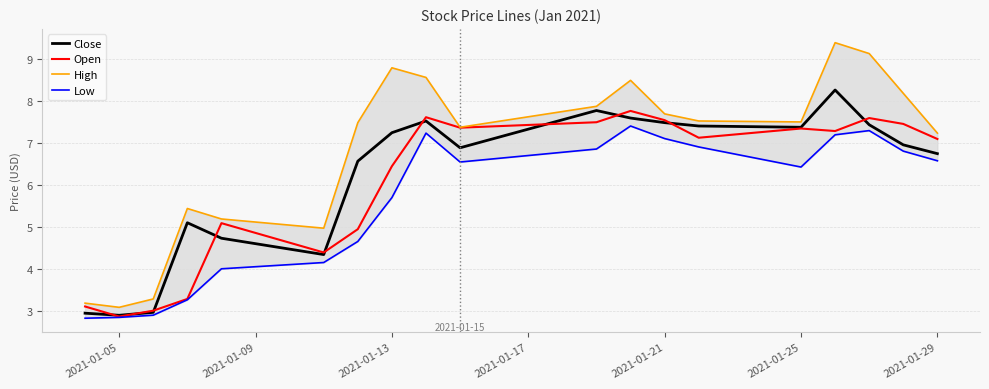

What is the minimum value for Open?

2.9